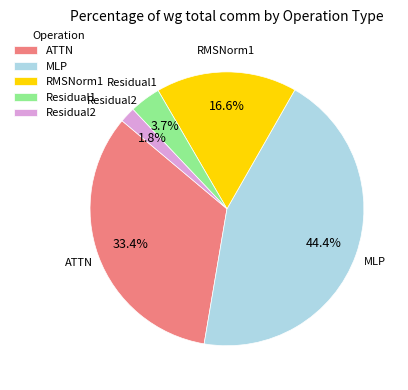

Which category has the smallest portion of the pie?

Residual2